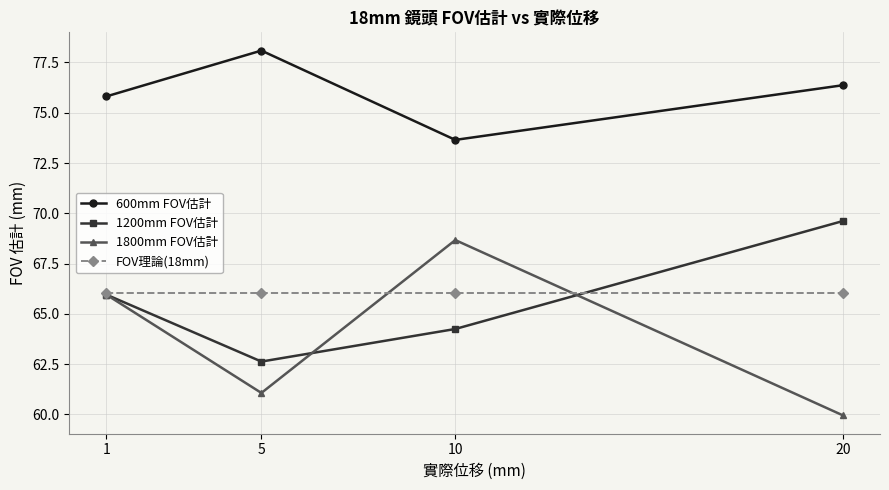

List the labels in order of 1200mm FOV估計 value, smallest first.

5, 10, 1, 20